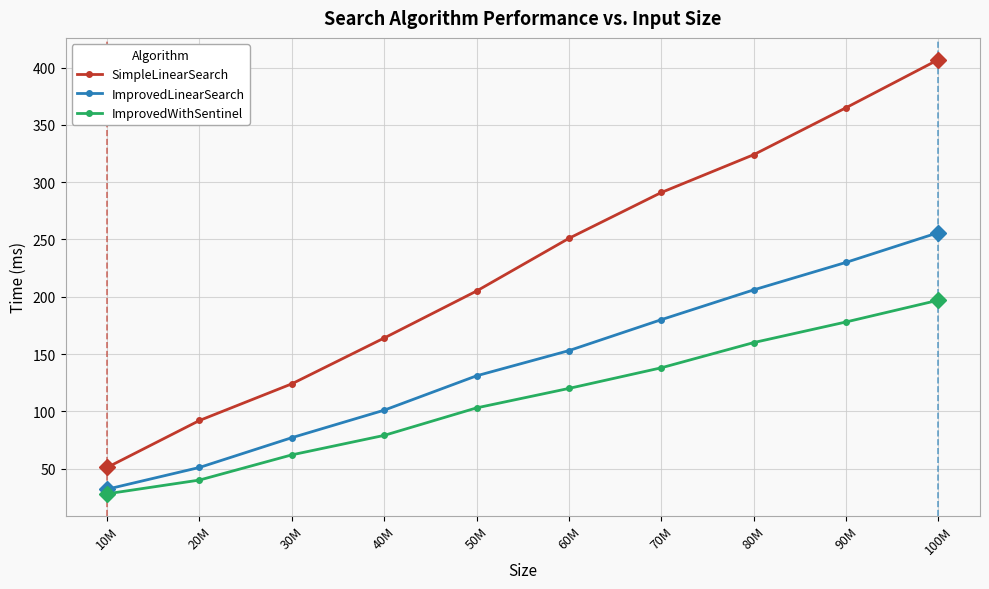

Which series has the largest total across all categories?

SimpleLinearSearch